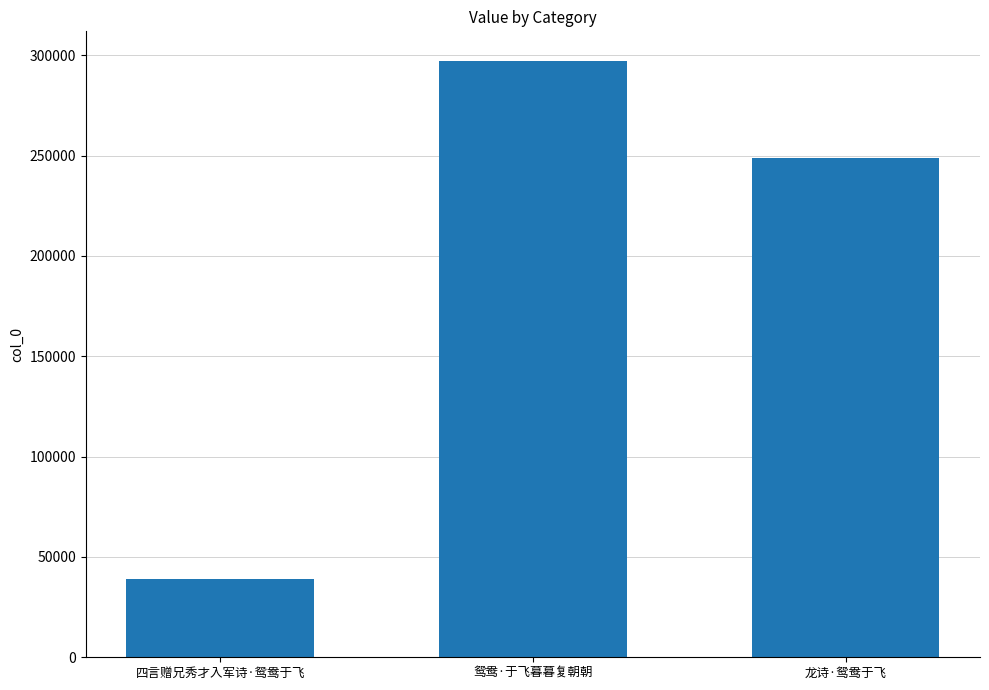

What is the difference between the values at 鸳鸯·于飞暮暮复朝朝 and 龙诗·鸳鸯于飞?

48035